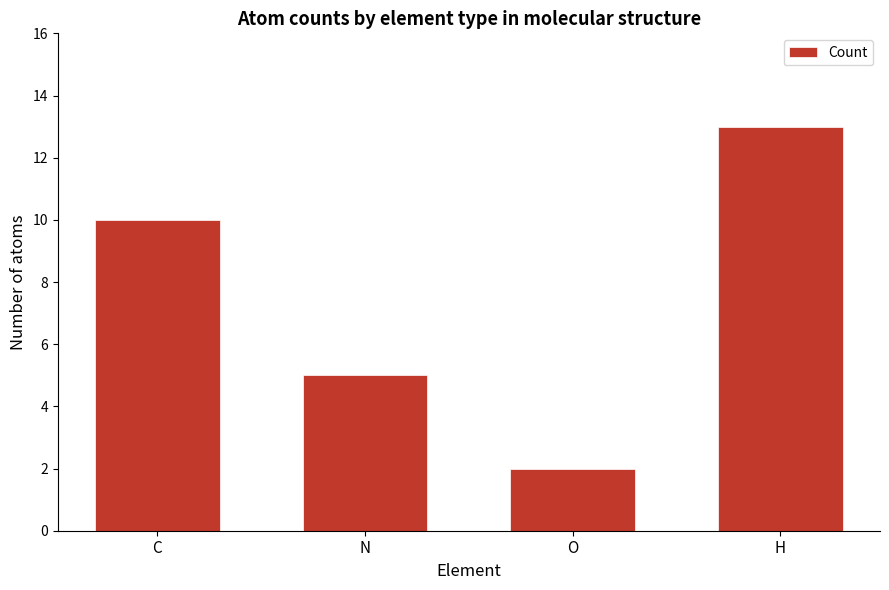

What is the label of the 2nd bar from the left?

N